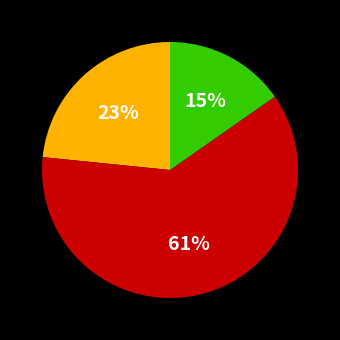

To the nearest percent, what is the difference between the largest and smallest slice percentages?

46%